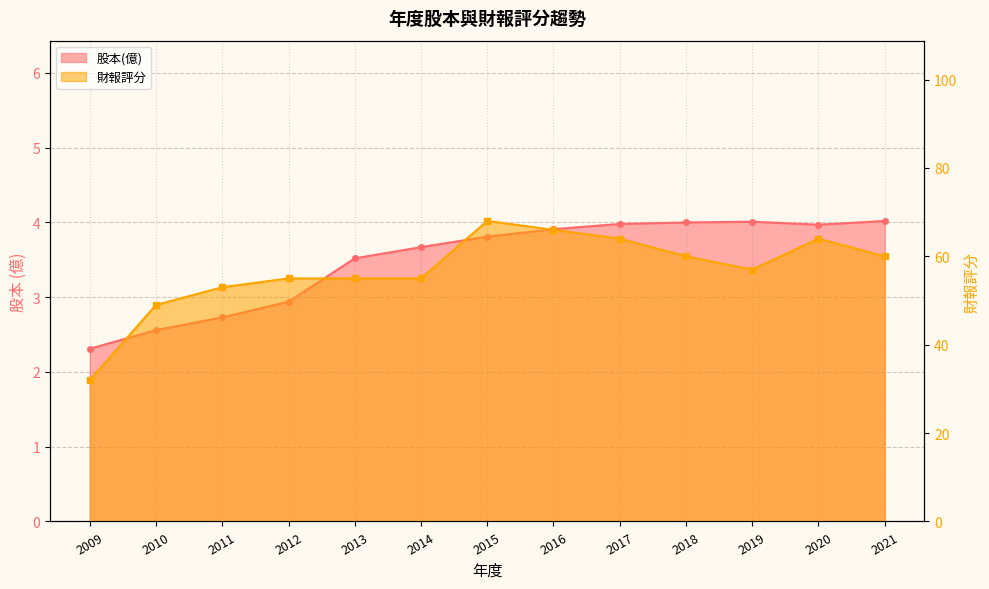

Rank the series by their maximum value, from highest to lowest.

財報評分, 股本(億)